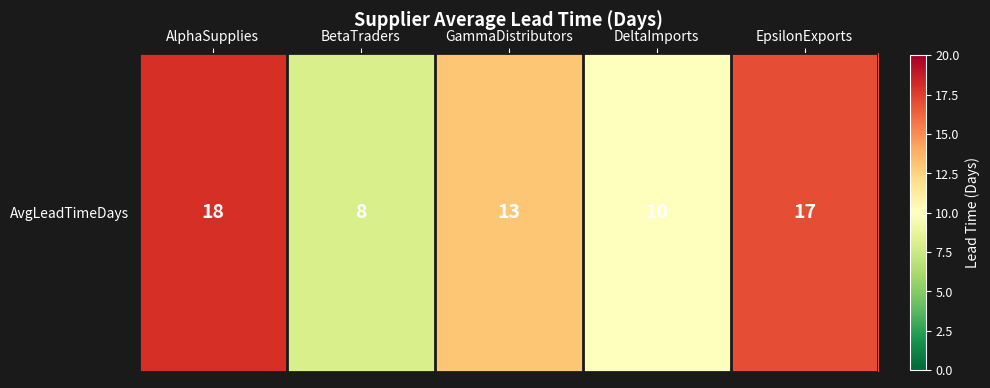

Which category has the highest value across all series?

AlphaSupplies